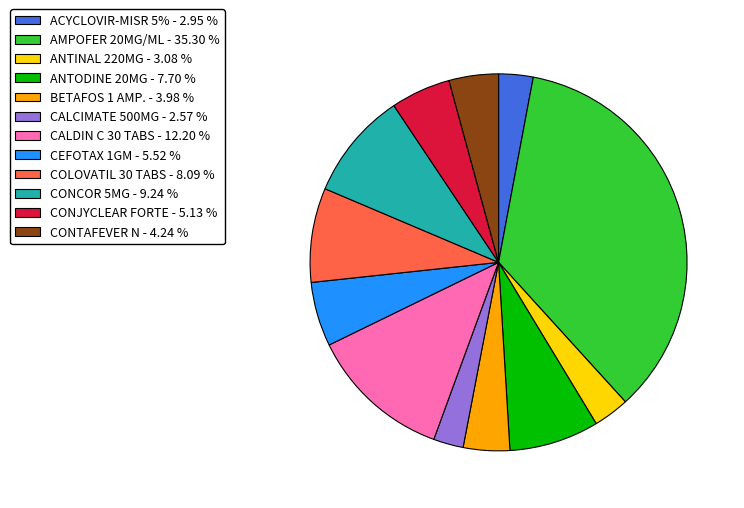

Does any single category account for the majority?

No